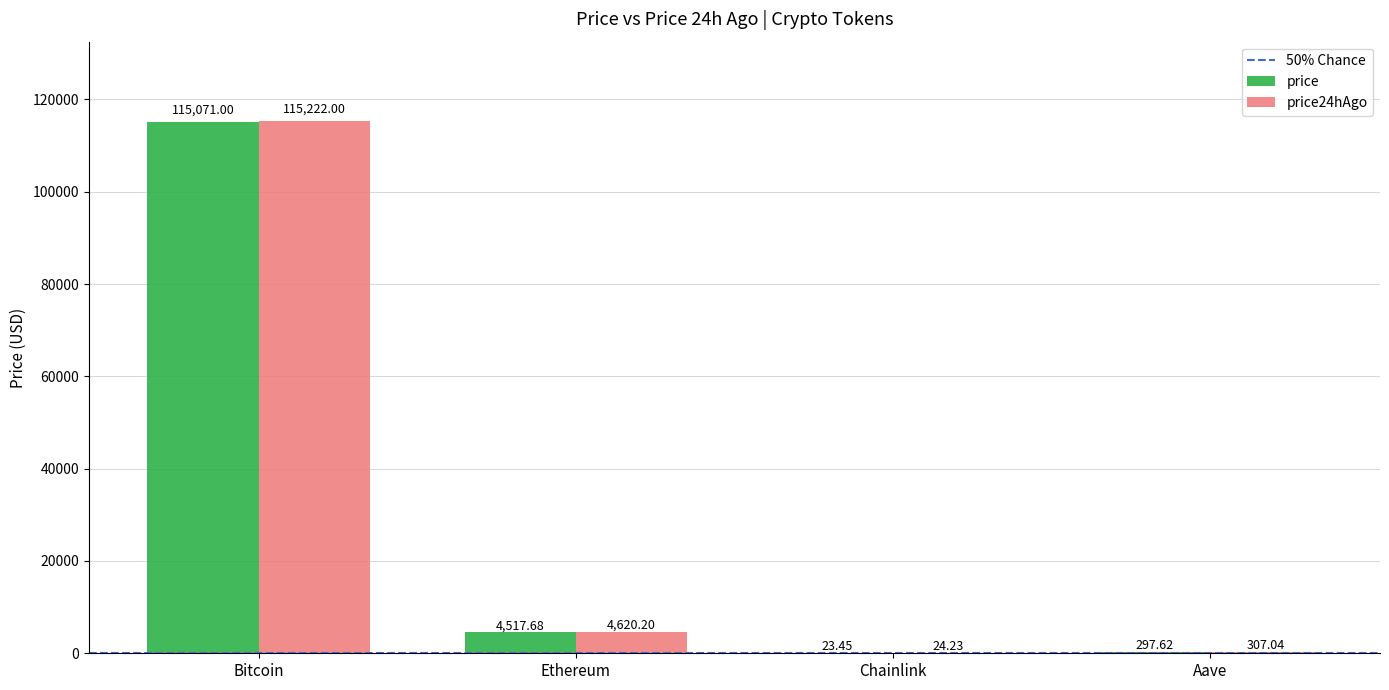

At which label does price first exceed 4517?

Bitcoin